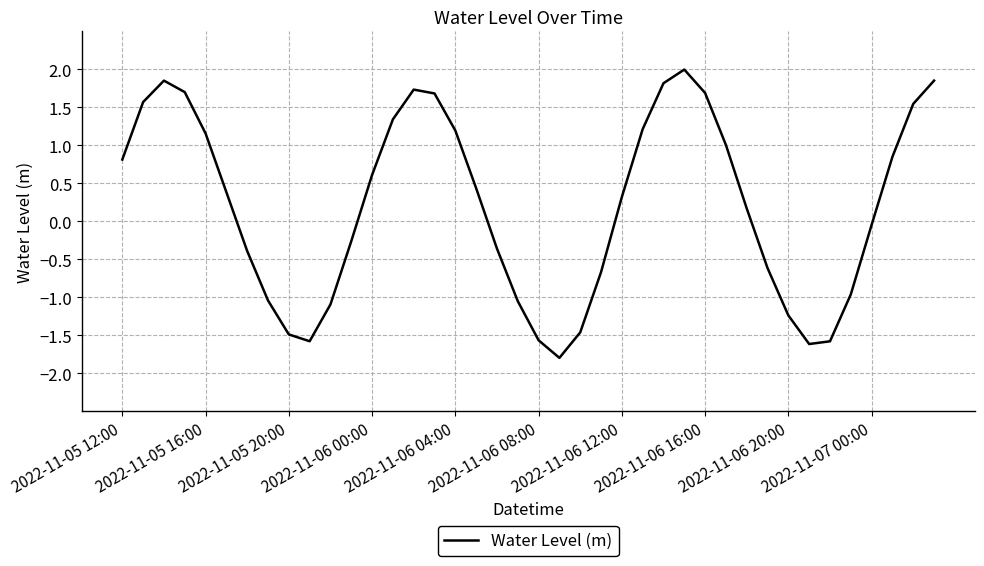

What is the difference between the maximum and minimum values?

3.8